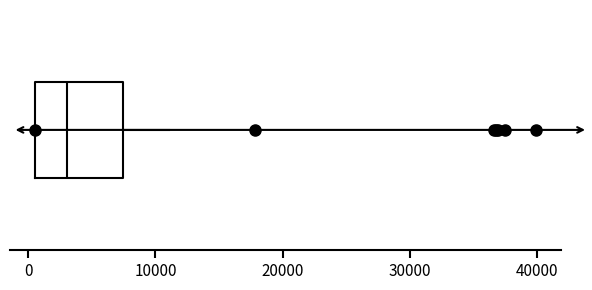

Where does the median line of the box sit on the x-axis? The values are not printed on the chart, so give them approximately, as read against the axis.

3000